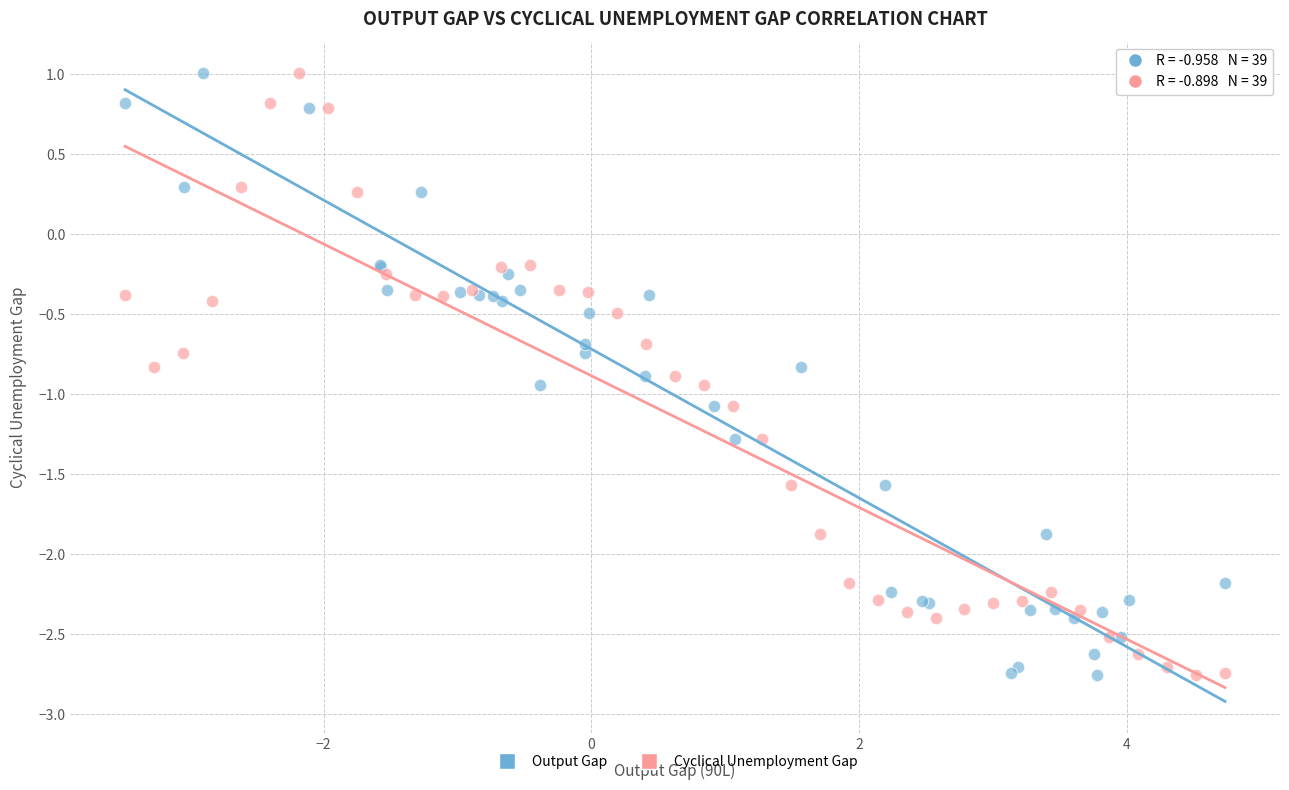

What are all the series names shown in the legend?

Output Gap, Cyclical Unemployment Gap